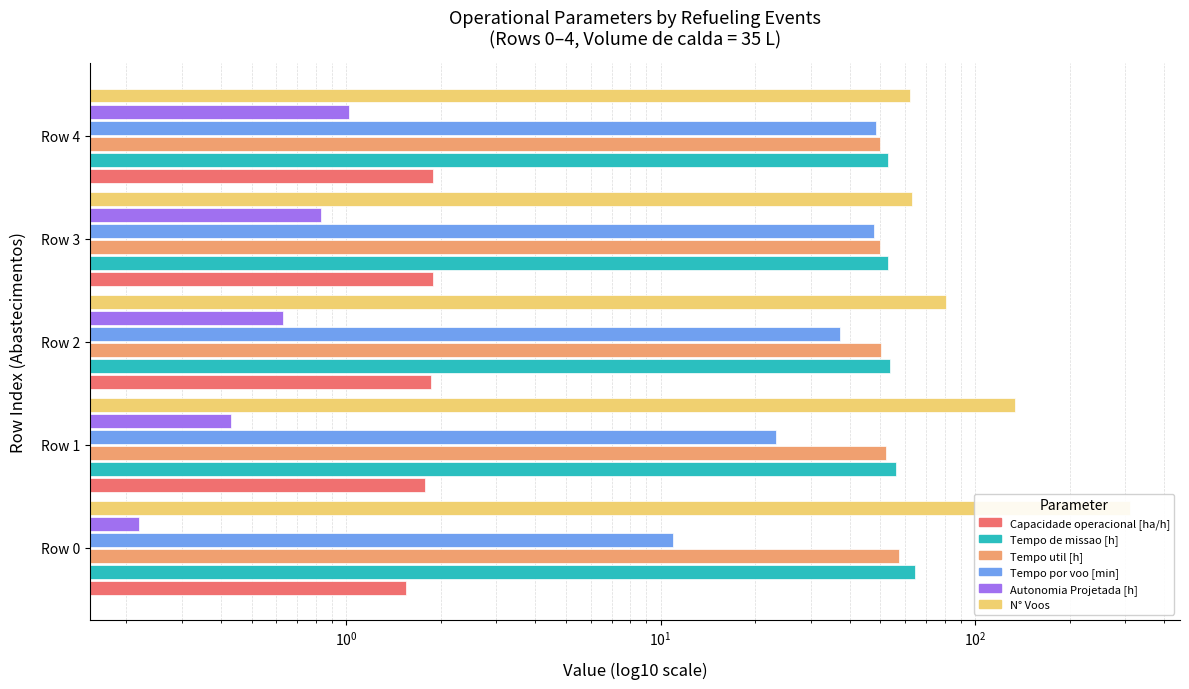

Between Row 1 and Row 4, which series saw the biggest shift?

N° Voos